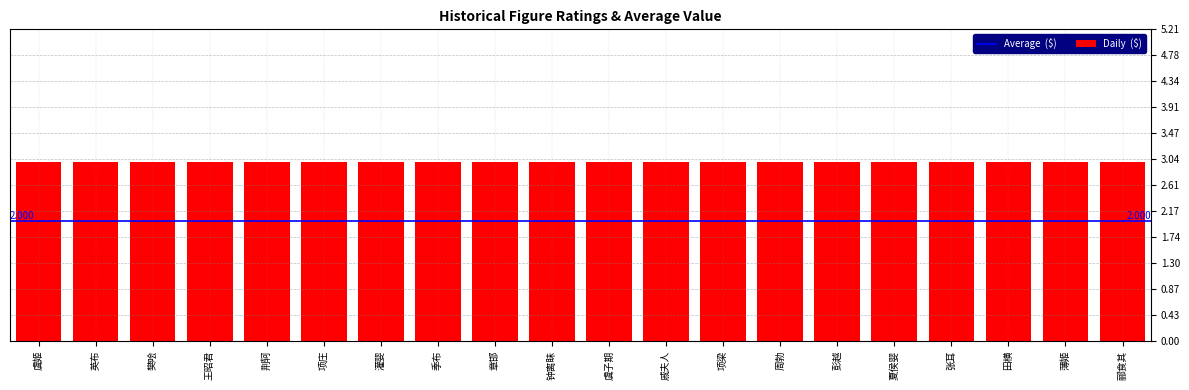

What is the value of the Average bar at the 9th from the left?

2